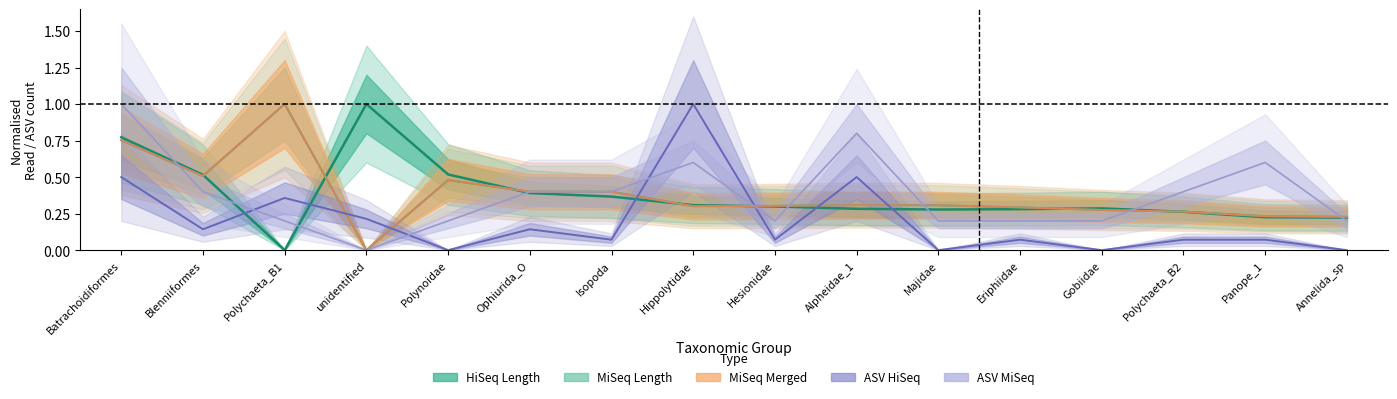

Does the chart have visible grid lines?

No